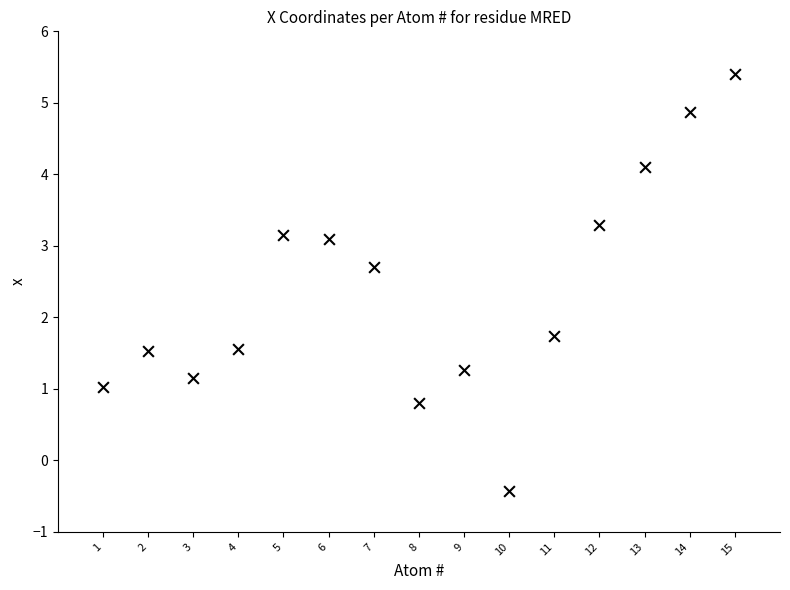

What Y value in the scatter plot is closest to 2?

1.7